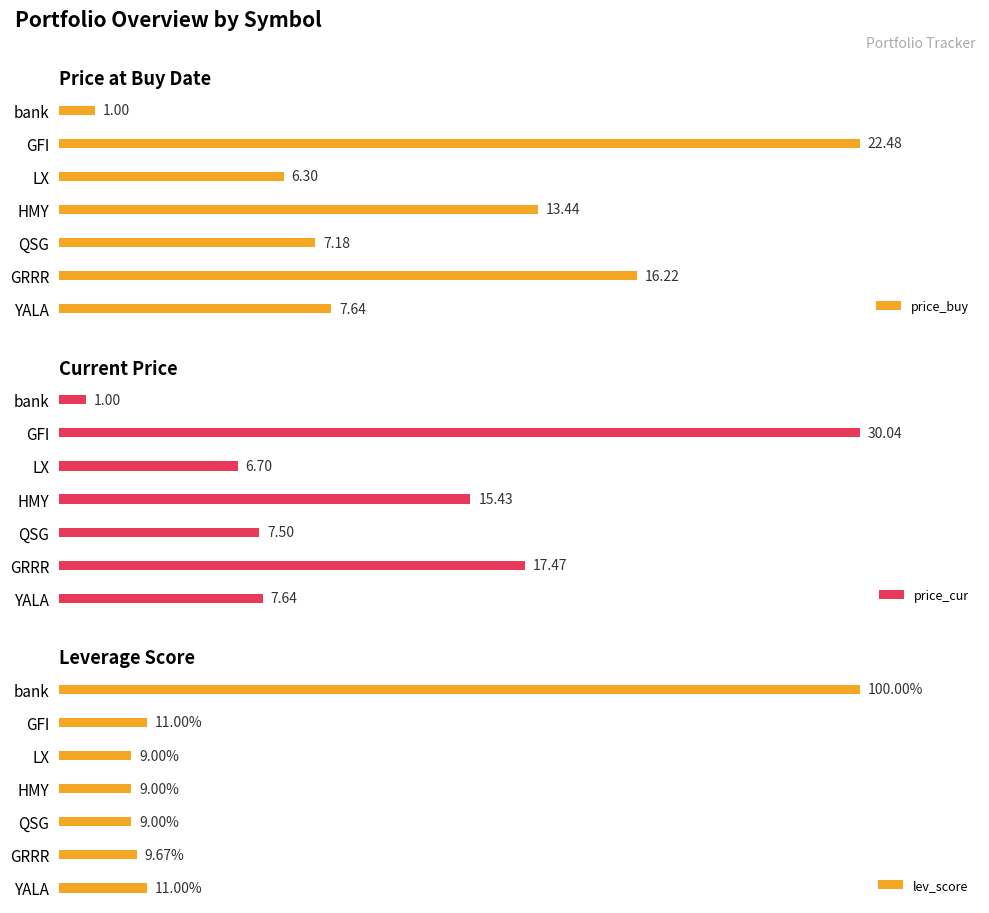

List the labels in order of price_buy value, smallest first.

bank, LX, QSG, YALA, HMY, GRRR, GFI